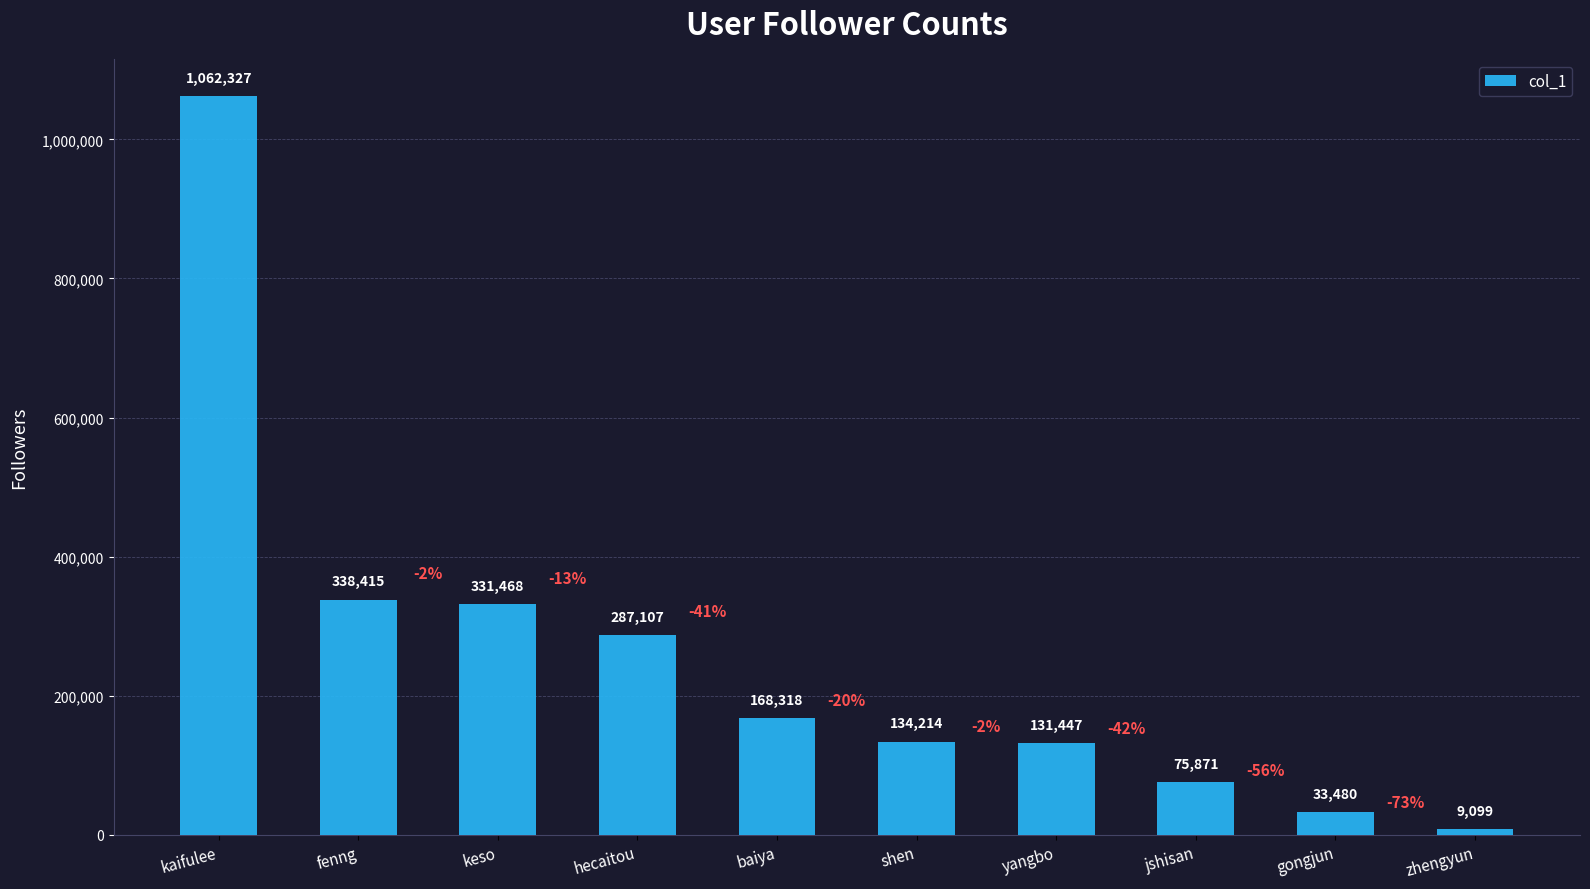

How many series are shown in this chart?

1